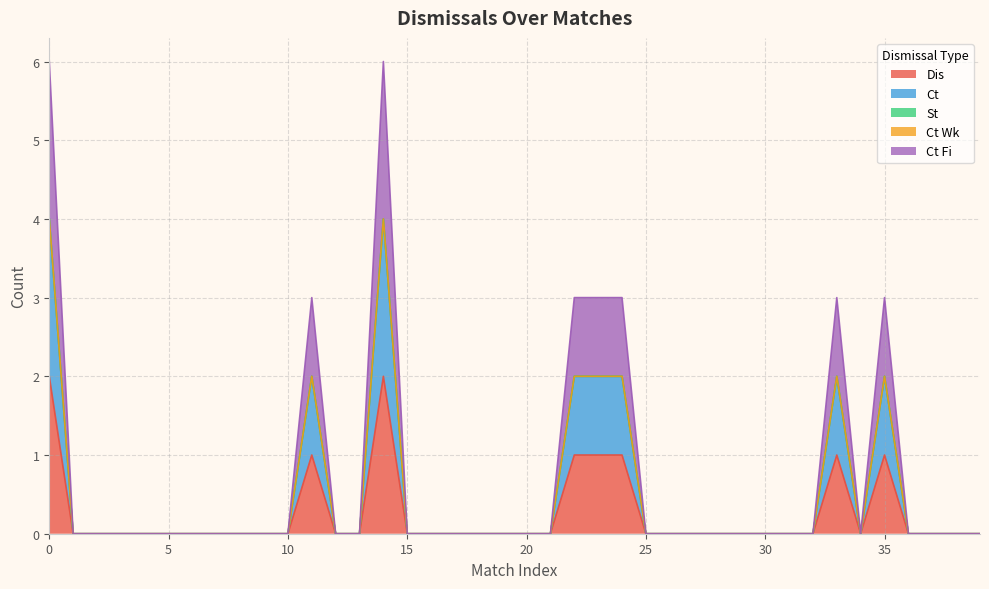

Does the chart display data point markers on the line(s)?

No